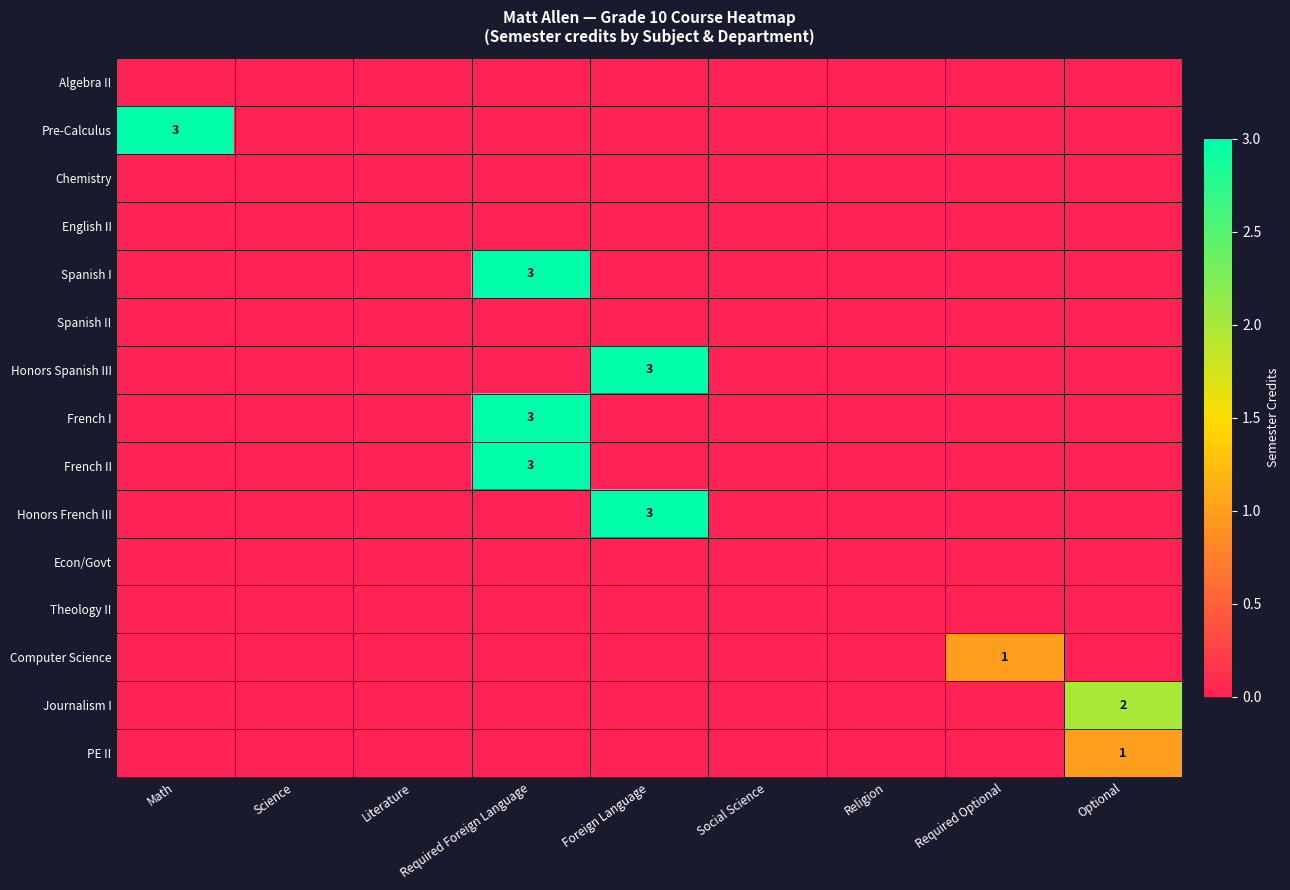

The French II series shows 3 at Required Foreign Language. True or false?

True